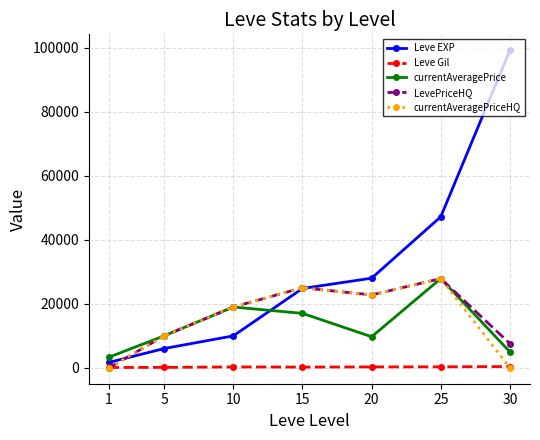

Is the value of LevePriceHQ at 30 greater than the value of currentAveragePrice at 10?

No